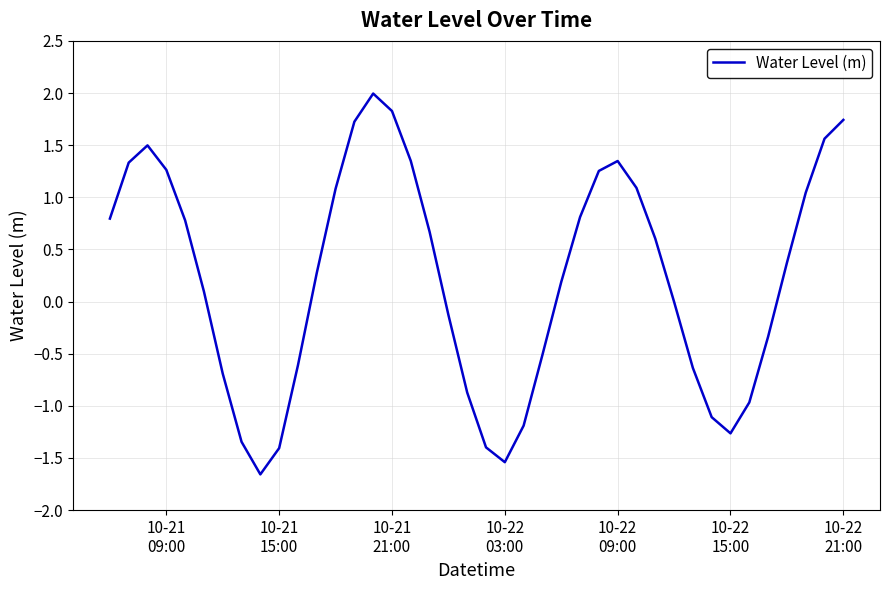

What is the greatest value displayed?

2.0